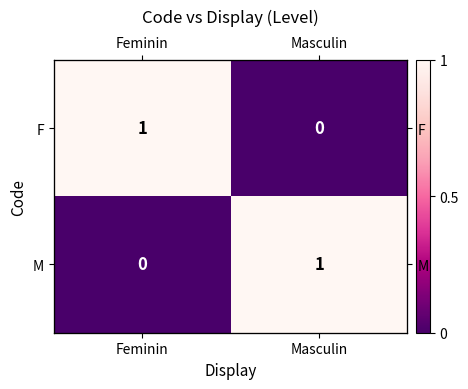

The value of F at Feminin is 0. True or false?

False